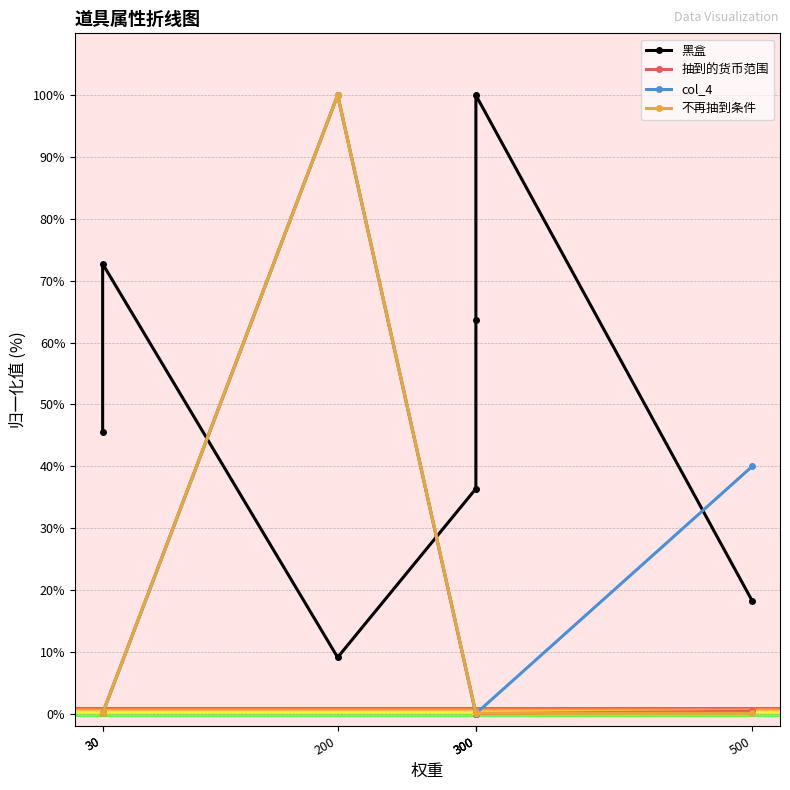

What is the maximum value for 抽到的货币范围?

100.0